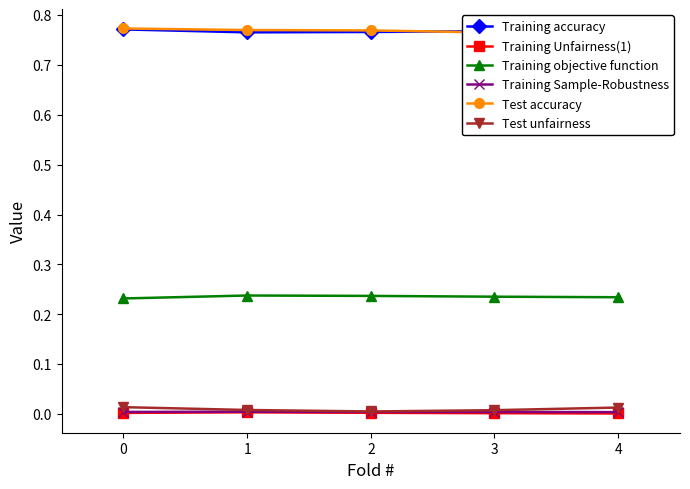

What is the maximum value shown in the chart?

0.8